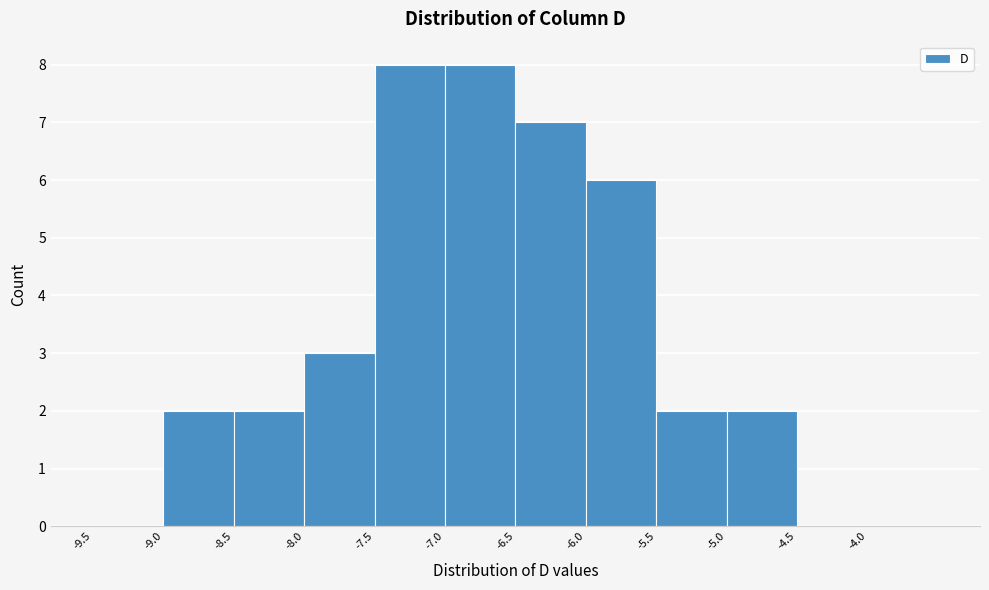

How tall is the bar that spans -5.0 to -4.5 on the x-axis? The values are not printed on the chart, so give them approximately, as read against the axis.

2